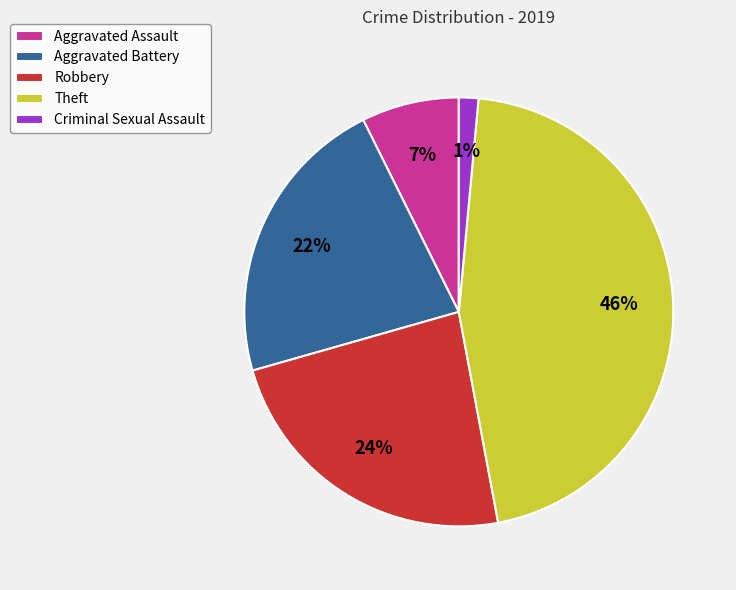

Rank the categories by value from highest to lowest.

Theft, Robbery, Aggravated Battery, Aggravated Assault, Criminal Sexual Assault